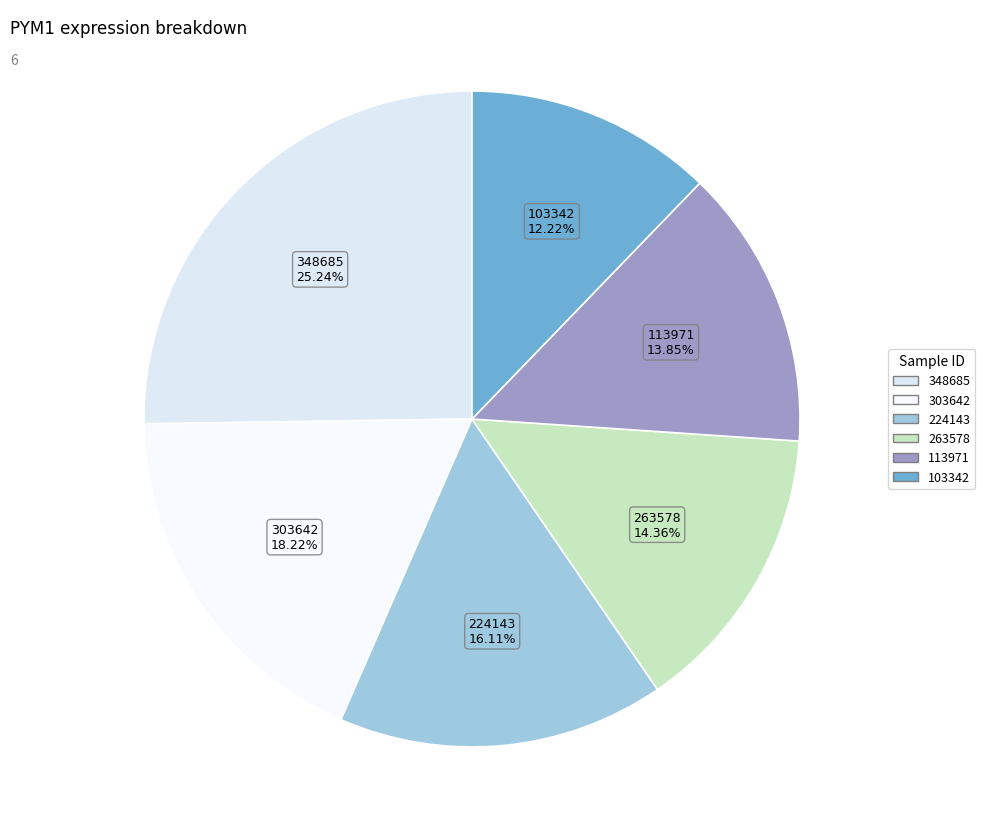

How many segments does this pie chart have?

6